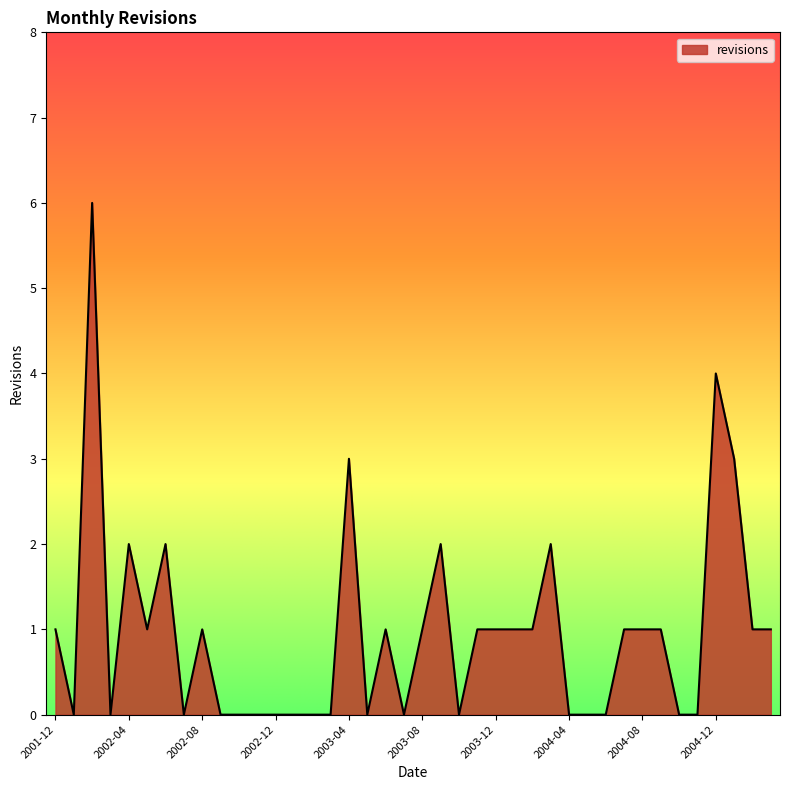

What is the difference between the maximum and minimum values?

6